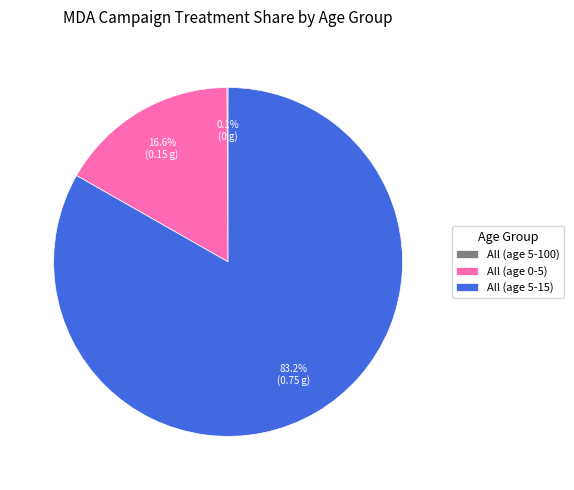

Which category has the biggest portion of the pie?

All (age 5-15)